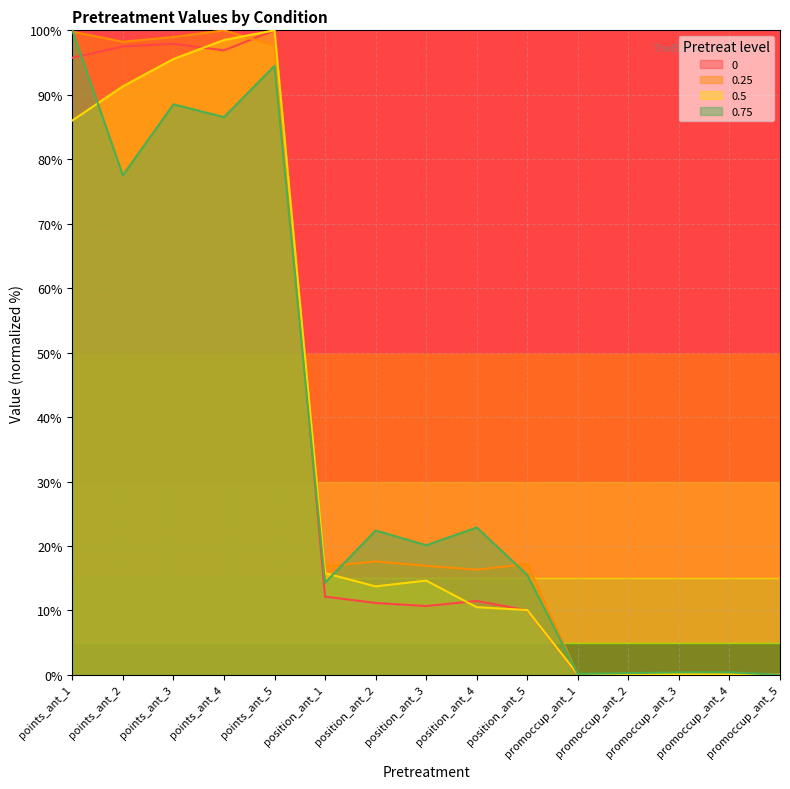

Where is 0.5 nearest to the value 50?

position_ant_1